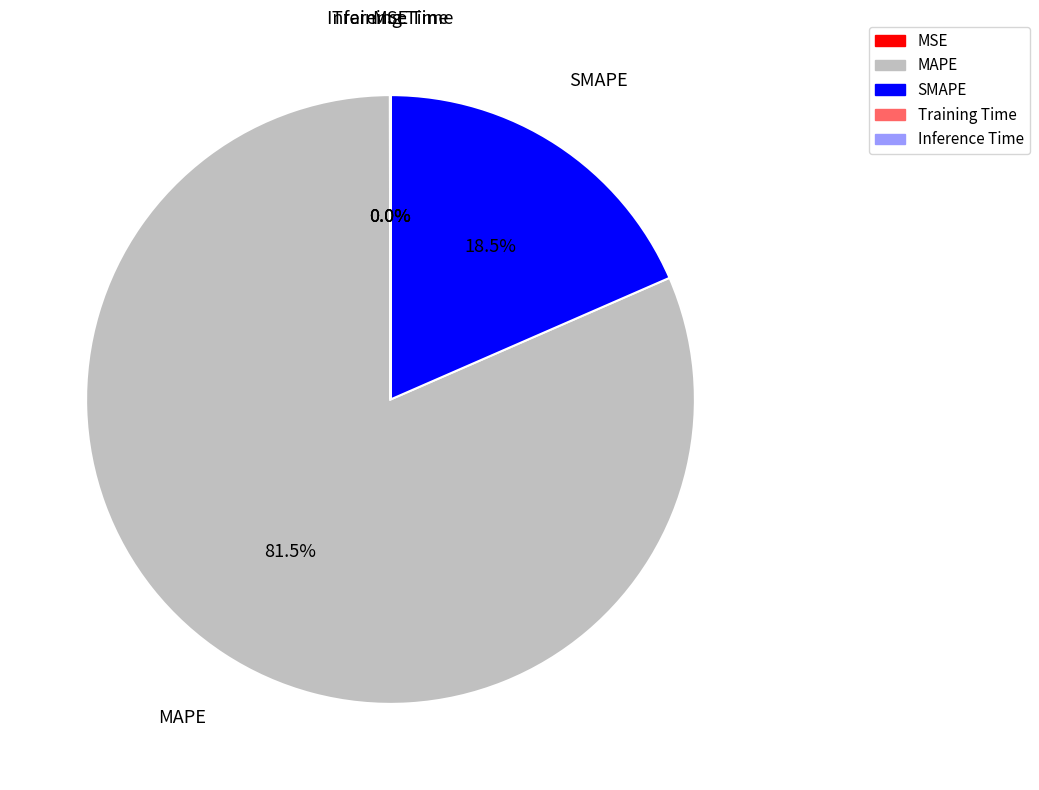

Is there a majority slice in this chart?

Yes